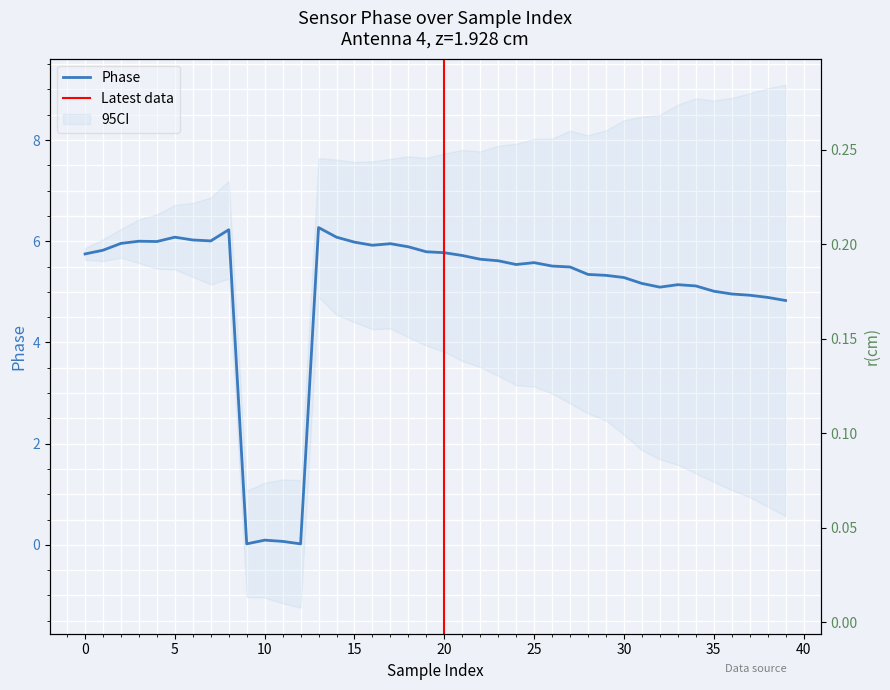

What is the sum of the r(cm) values at 35 and 7?

0.3